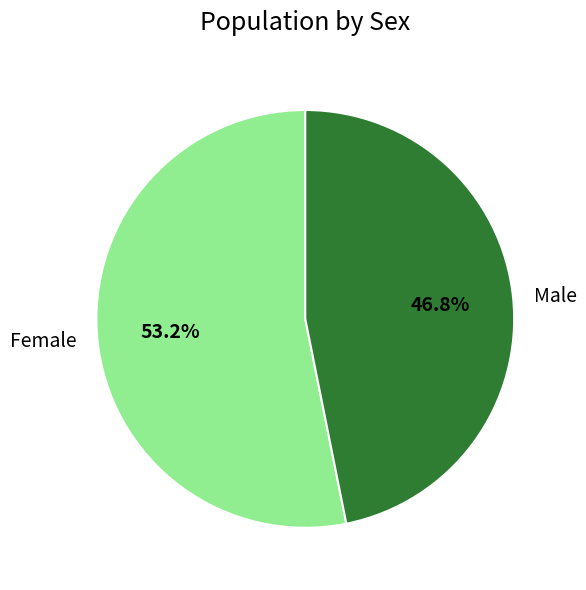

Is there any slice that represents more than half of the pie?

Yes